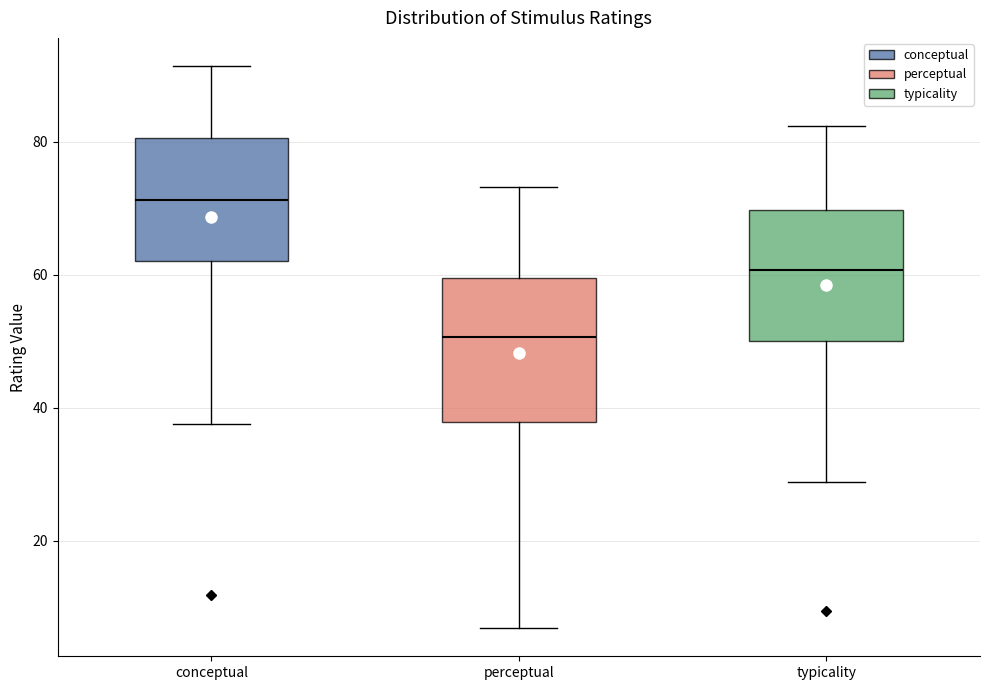

Reading left to right, read every box against the y-axis: the position of its median line, the range the box covers, and the ends of its whiskers. The values are not printed on the chart, so give them approximately, as read against the axis.

conceptual: median 72, box 62 to 80, whiskers 38 to 92
perceptual: median 50, box 38 to 60, whiskers 6 to 74
typicality: median 60, box 50 to 70, whiskers 28 to 82